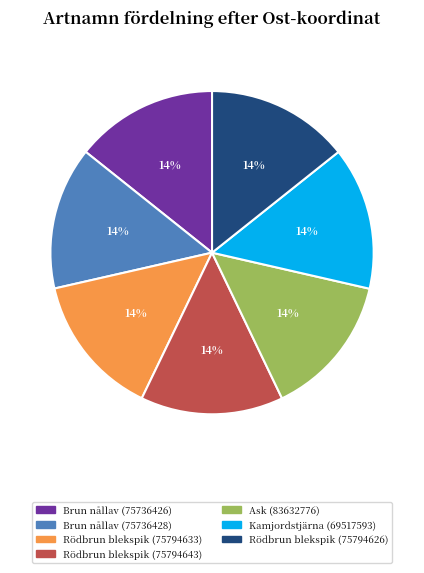

Approximately how many times larger is the value at Brun nållav (75736426) compared to Rödbrun blekspik (75794643)?

1.0